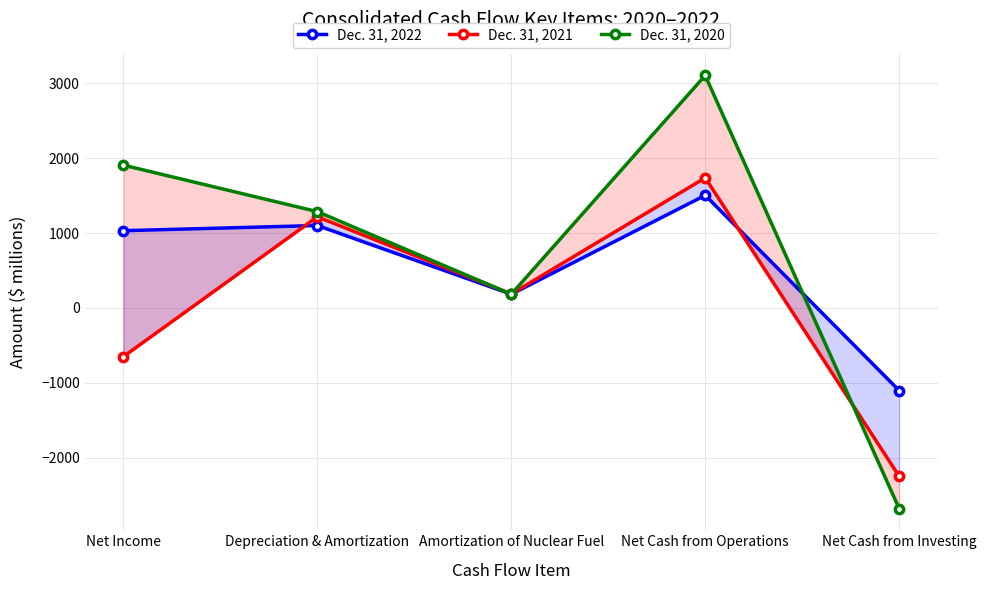

What position from the left is Net Income?

1